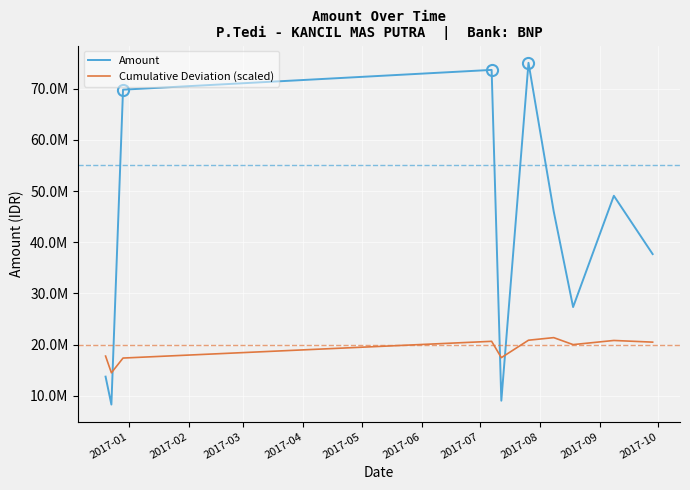

After their last crossing, which series has the higher values: Amount or Cumulative Deviation (scaled)?

Amount